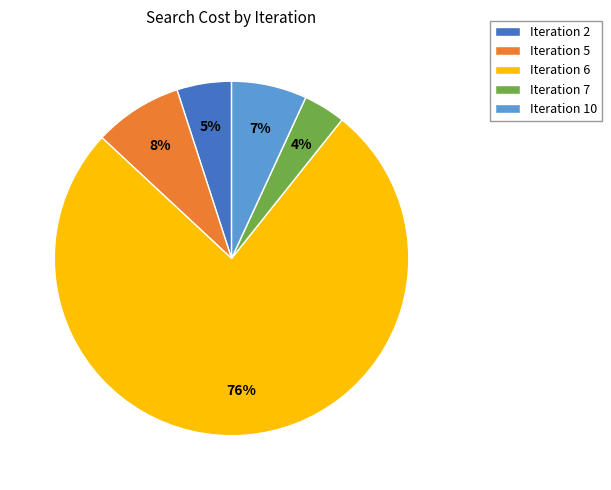

To the nearest percent, what is the difference between the largest and smallest slice percentages?

72%